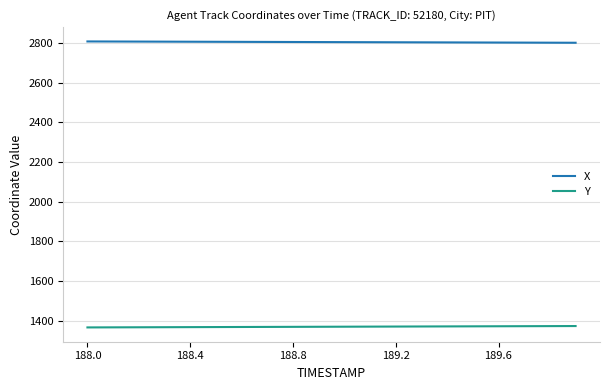

What is the difference between the second highest and minimum values in the X series?

6.3